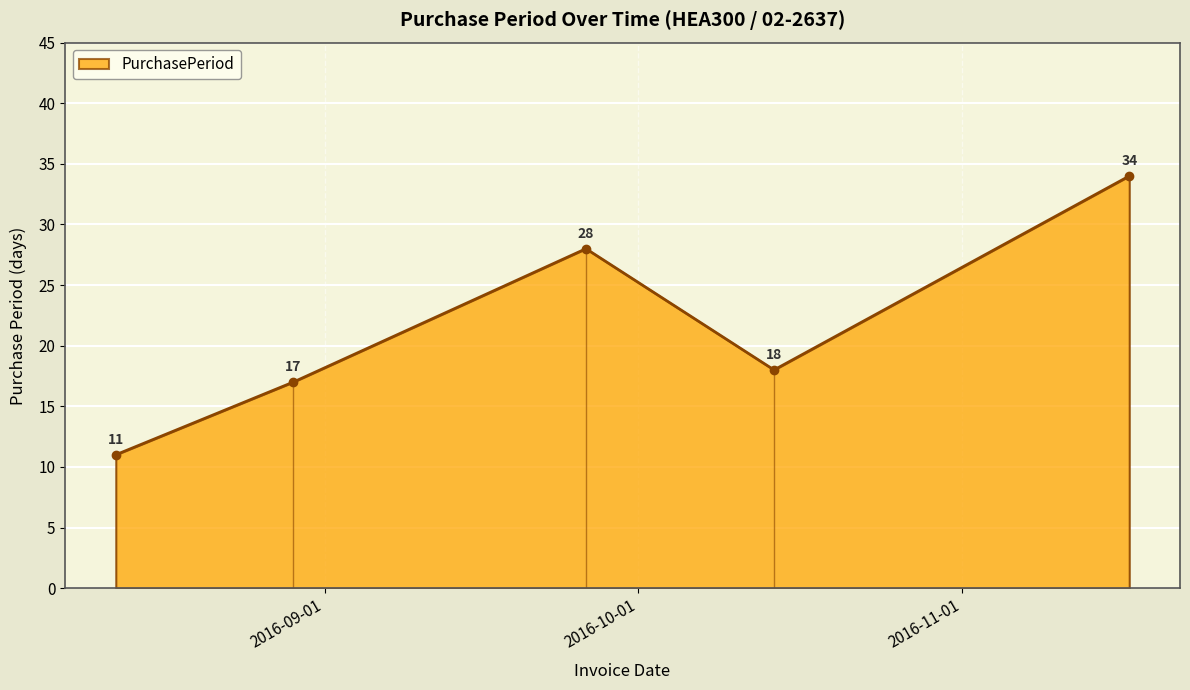

Reading left to right, transcribe all the data shown in this chart.

2016-08-12=11	2016-08-29=17	2016-09-26=28	2016-10-14=18	2016-11-17=34